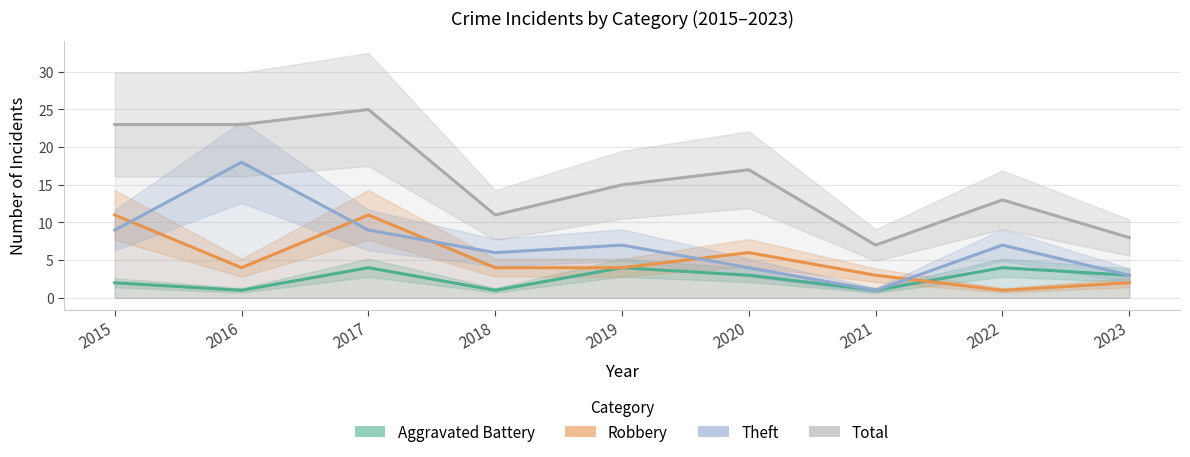

True or false: Total has a value of 25 at 2017.

True